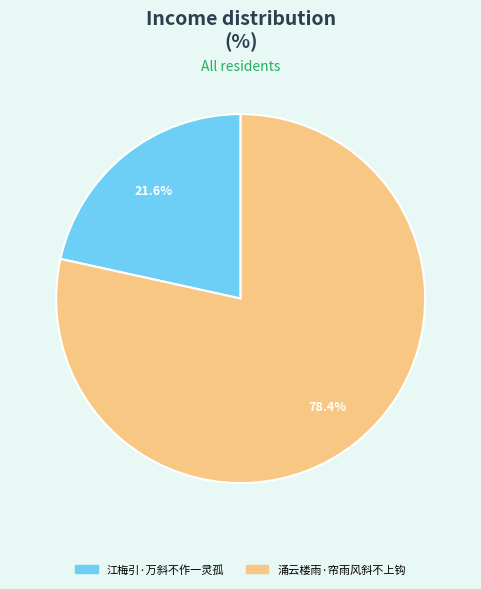

What is the largest slice in the pie chart?

涌云楼雨·帘雨风斜不上钩